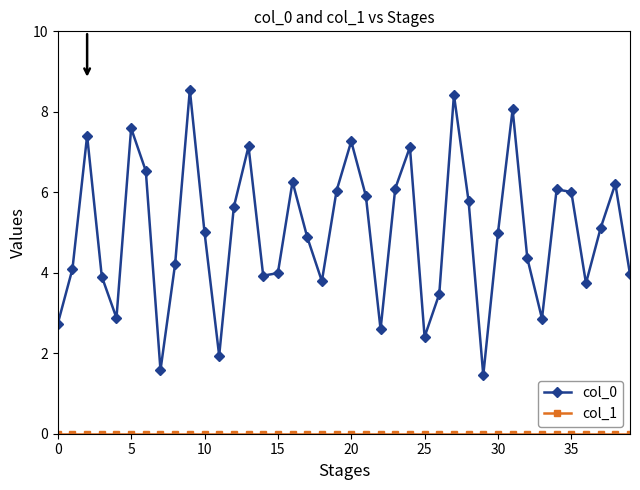

Which series has the largest total across all categories?

col_0